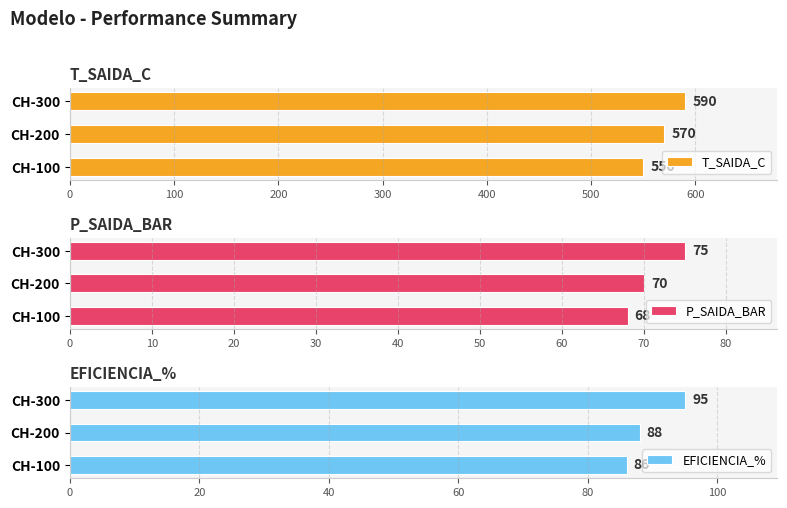

What is the lowest value of the EFICIENCIA_% series?

86